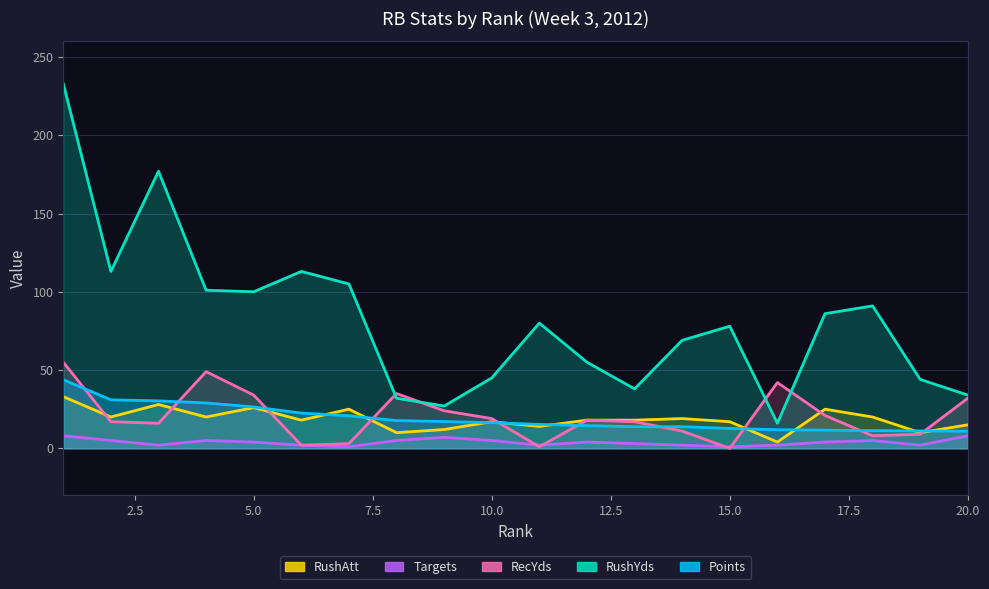

What is the sum of all Targets values?

77.0